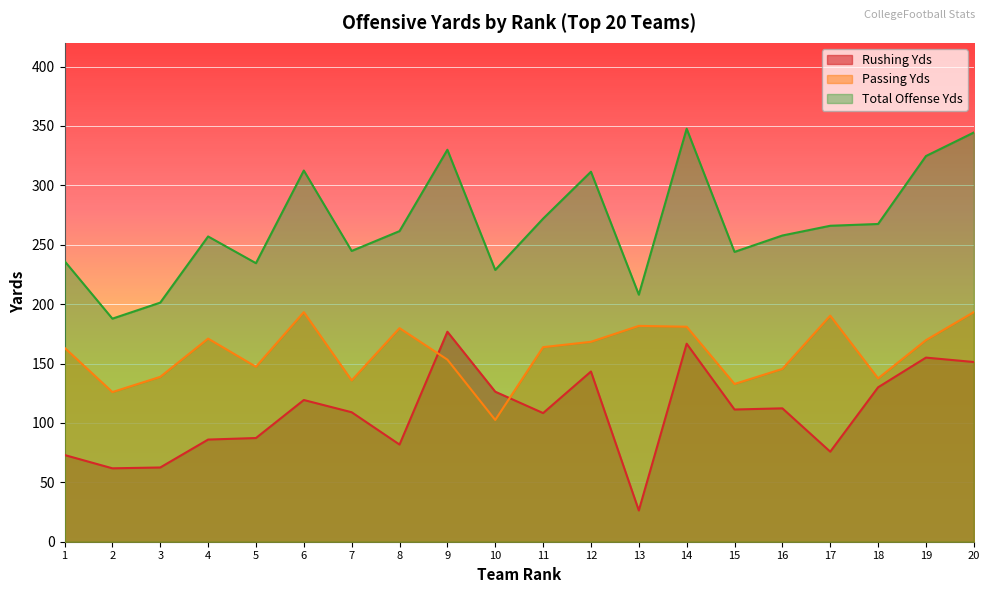

List the series in order of their peak value, highest first.

Total Offense Yds, Passing Yds, Rushing Yds